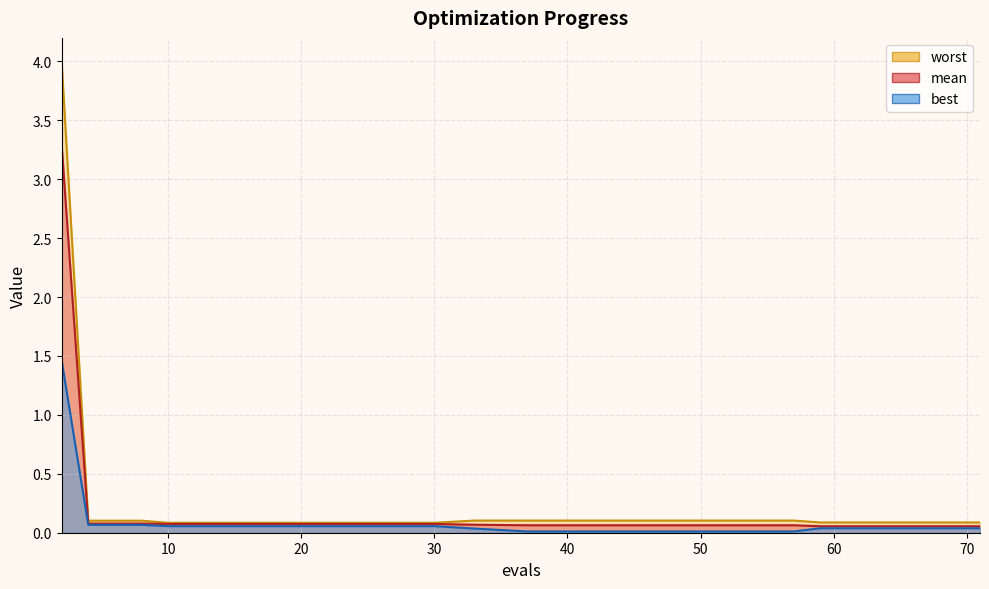

Which series changed the most between 10 and 22?

mean